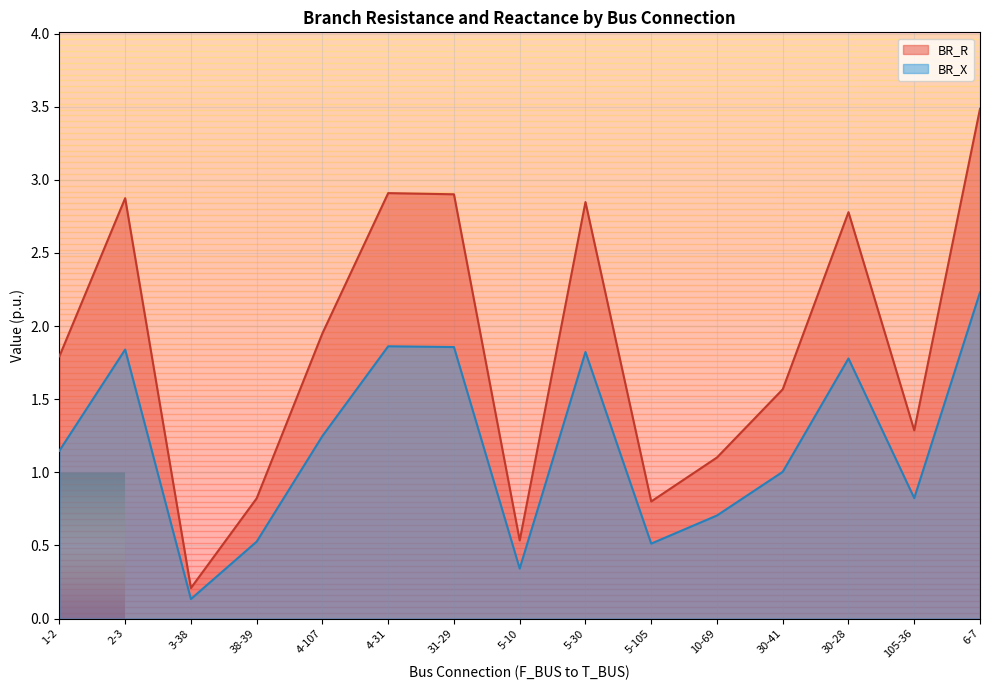

In BR_R, how many points are higher than both neighbors (excluding endpoints)?

4